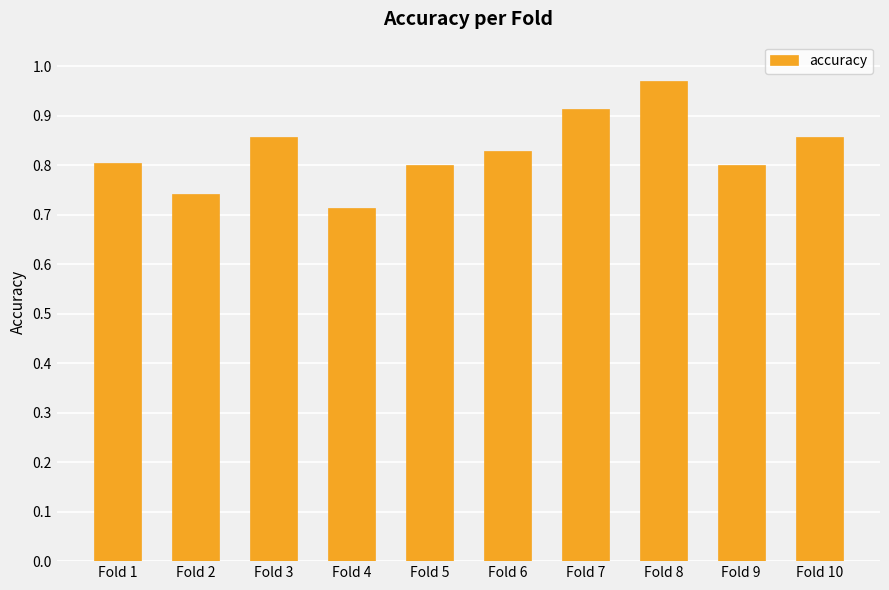

At which category does the chart reach its minimum across all series?

Fold 4